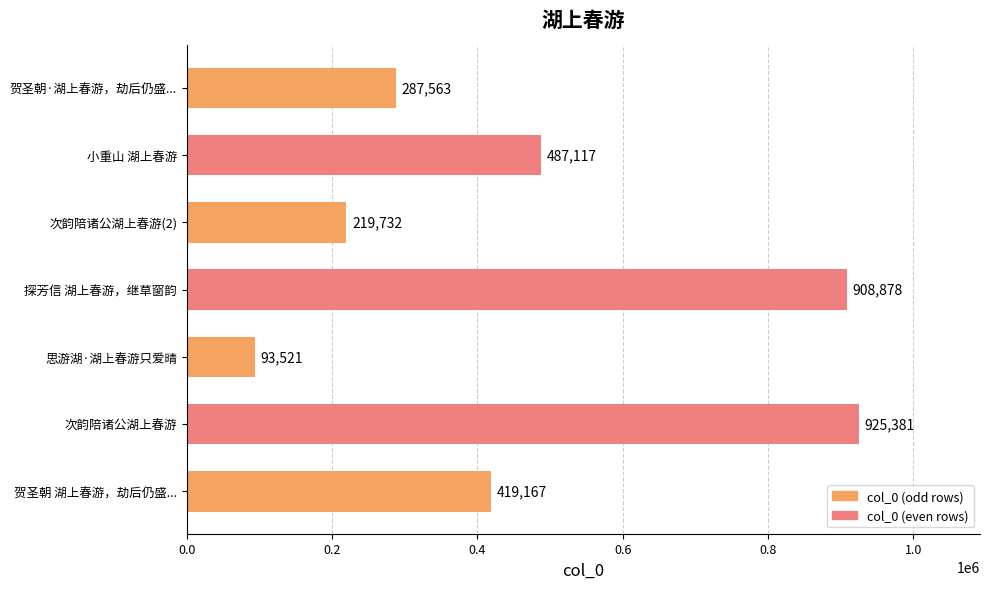

What is the average value?

477337